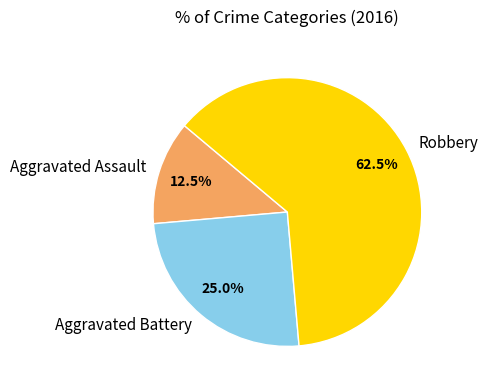

Which slice is the largest?

Robbery